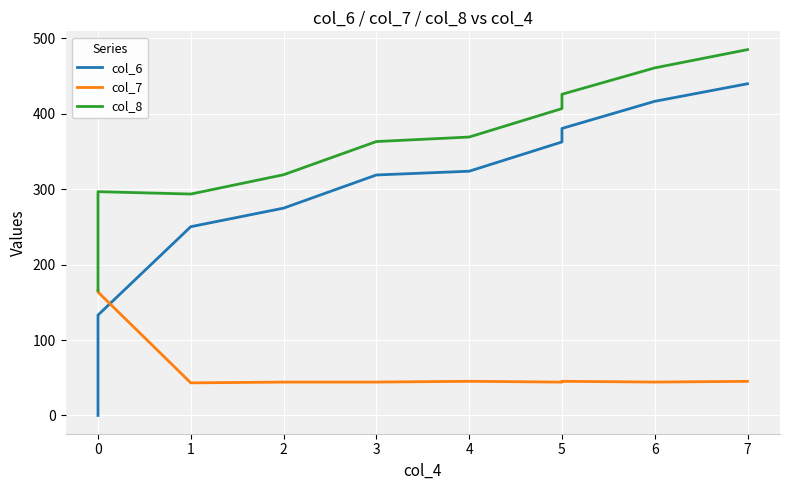

How many data points in col_6 are less than 323?

5